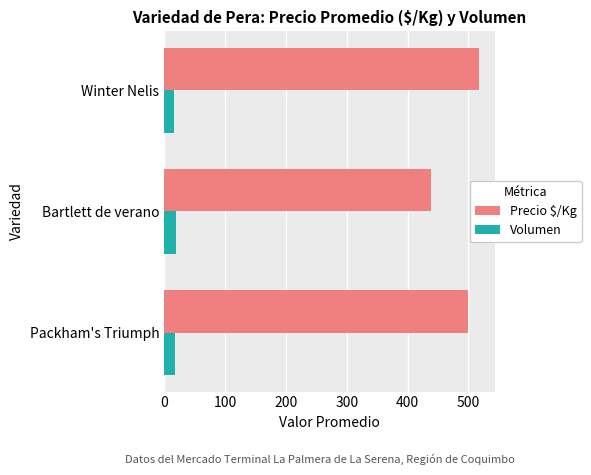

Rank the categories by Precio $/Kg value from lowest to highest.

Bartlett de verano, Packham's Triumph, Winter Nelis